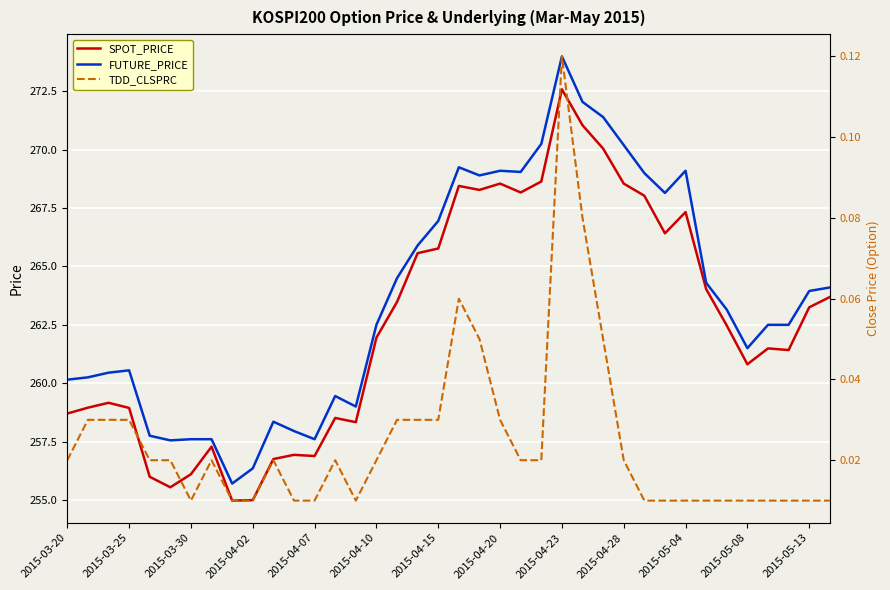

Is it true that SPOT_PRICE equals 258.9 at 2015-03-25?

True